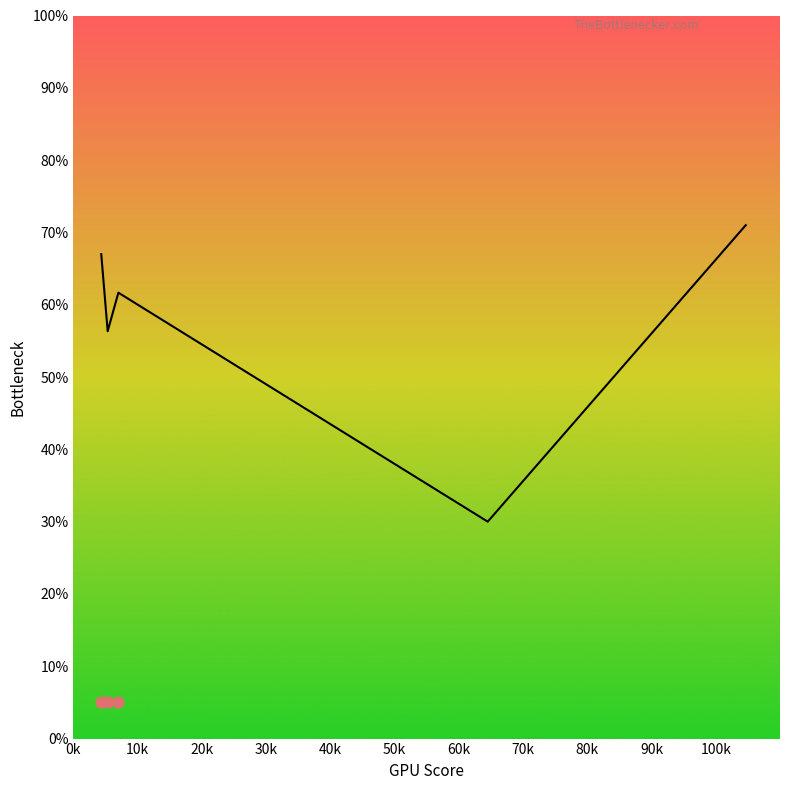

What is the change in value from 0k to 20k?

-5.3